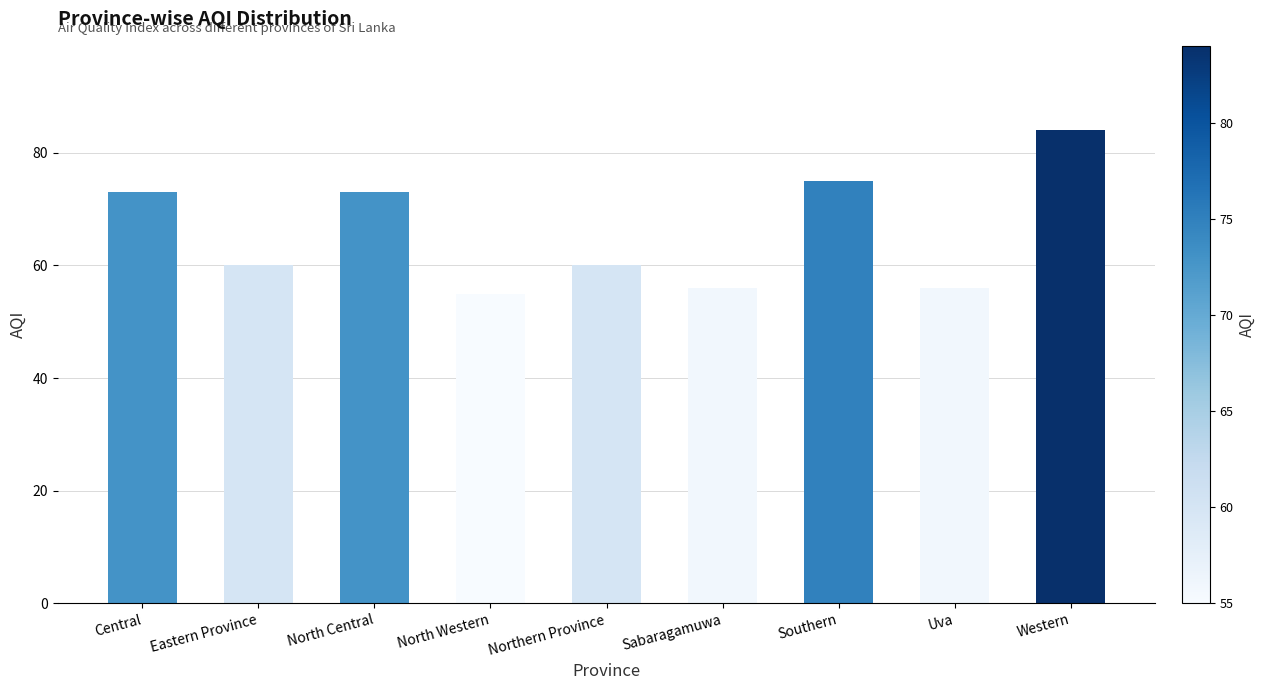

Reading right to left, list all the values displayed in this chart.

84	56	75	56	60	55	73	60	73